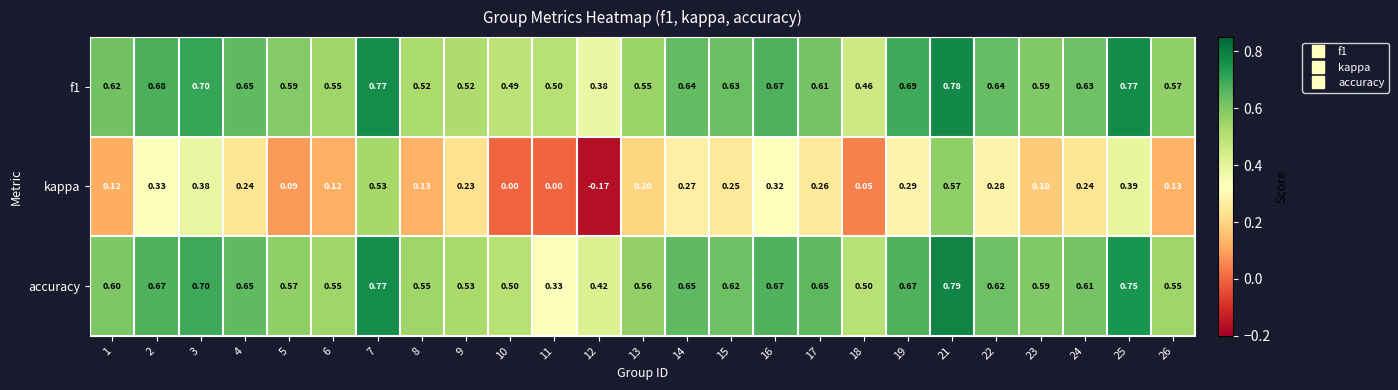

Which series has the widest spread of values?

kappa